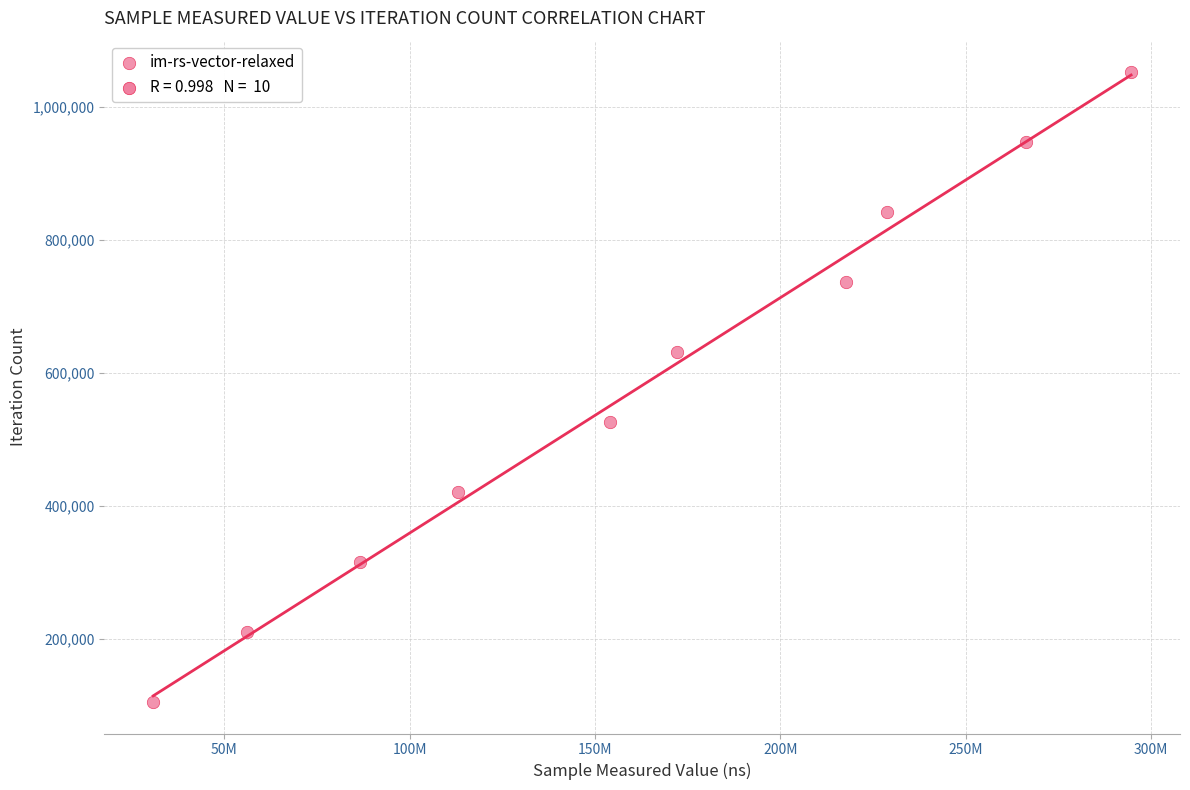

What is the average X value?

162051535